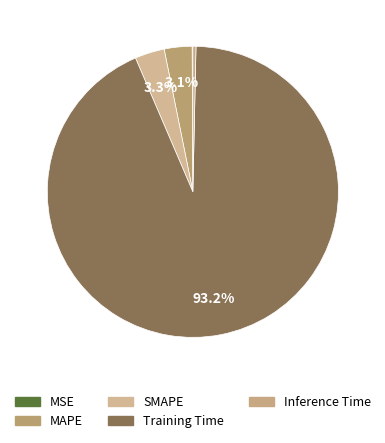

Rank the categories by value from highest to lowest.

Training Time, SMAPE, MAPE, Inference Time, MSE